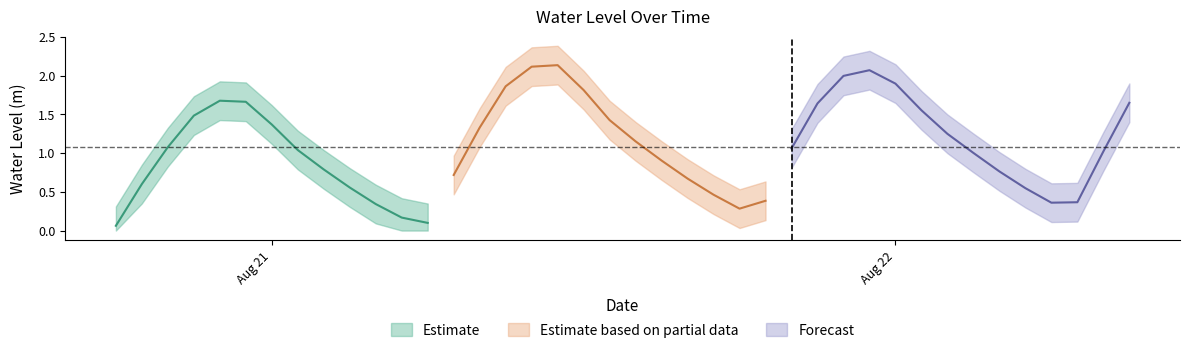

Between 2024-08-20 21:00:00 and 2024-08-21 08:00:00, which is larger?

2024-08-20 21:00:00